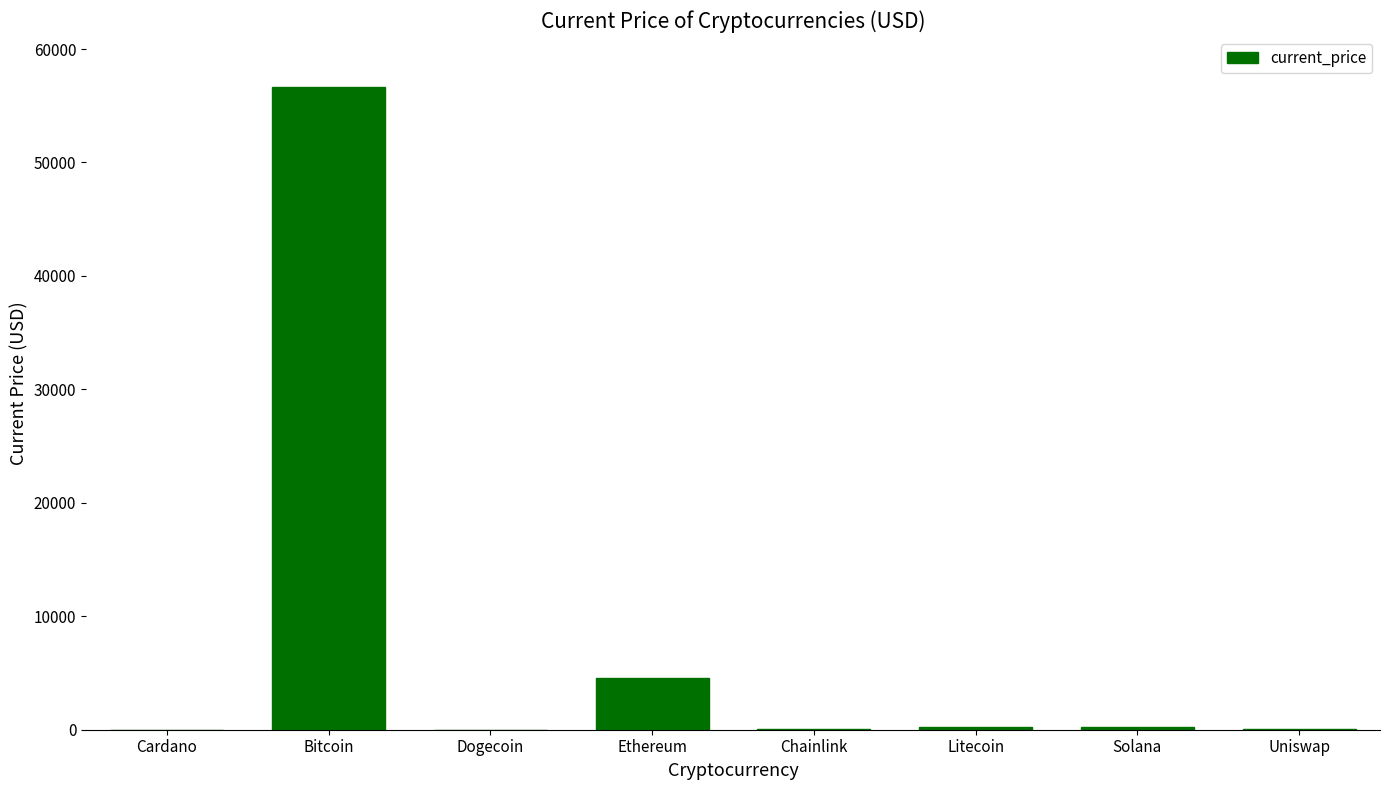

Count the number of values greater than 201.

4